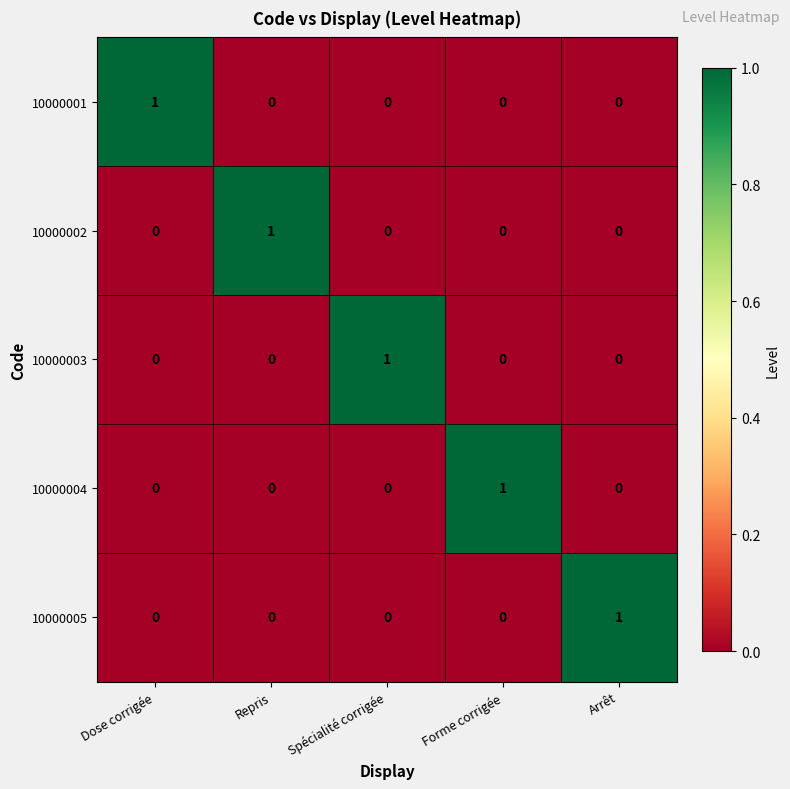

The value of 10000002 at Repris is 0. True or false?

False